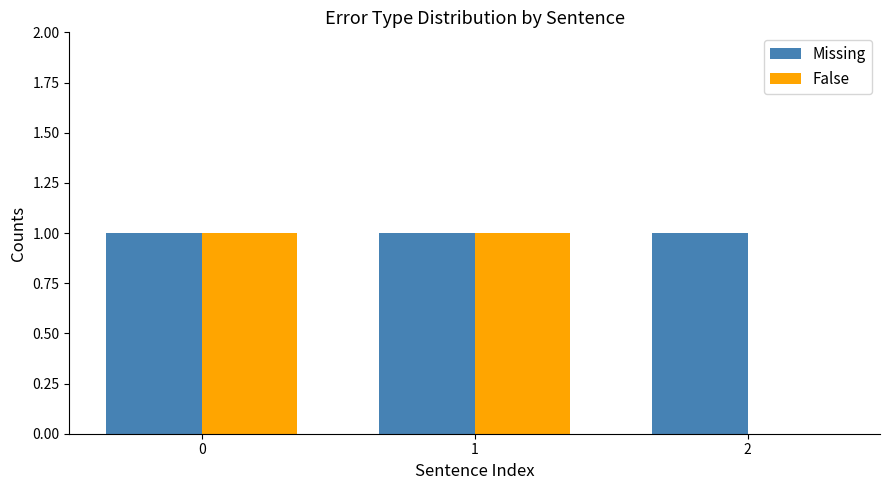

True or false: Missing has a value of 1 at 0.

True